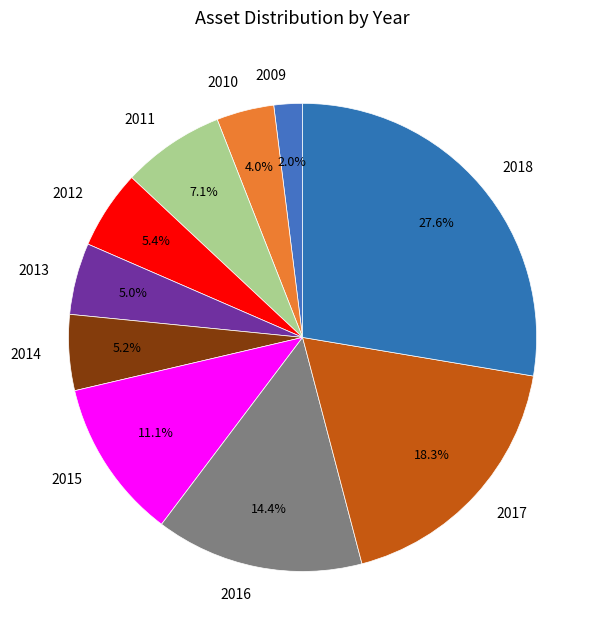

How many slices are in this pie chart?

10